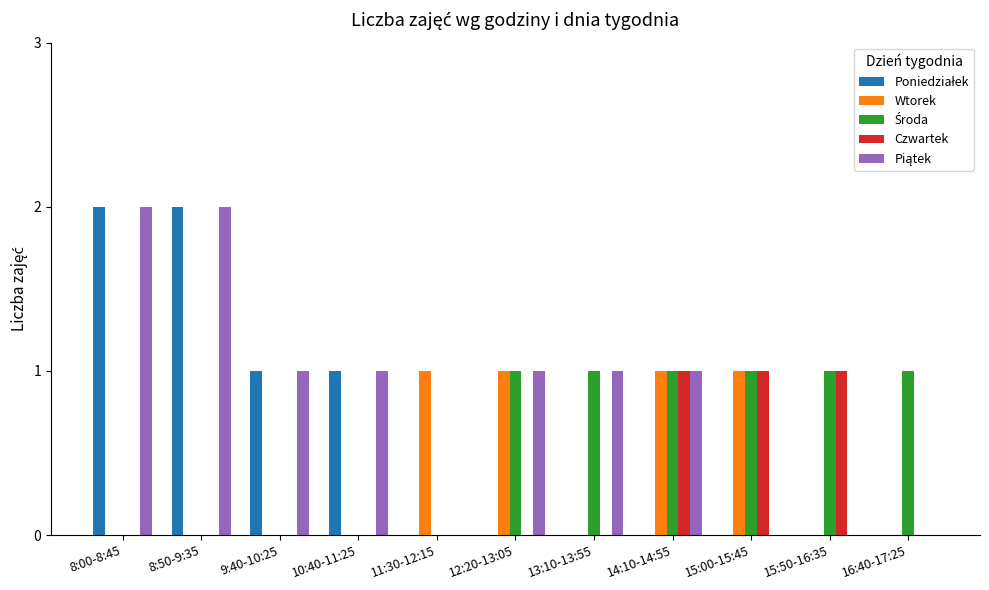

True or false: Wtorek has a value of 0 at 12:20-13:05.

False